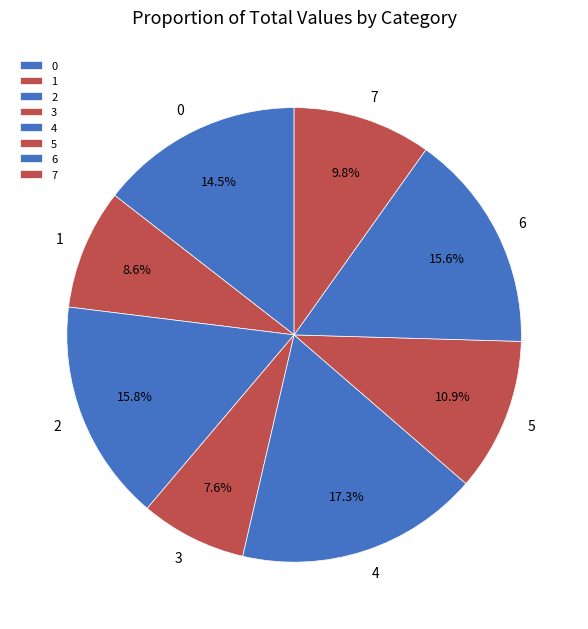

Does 4 represent more than half of the total?

No